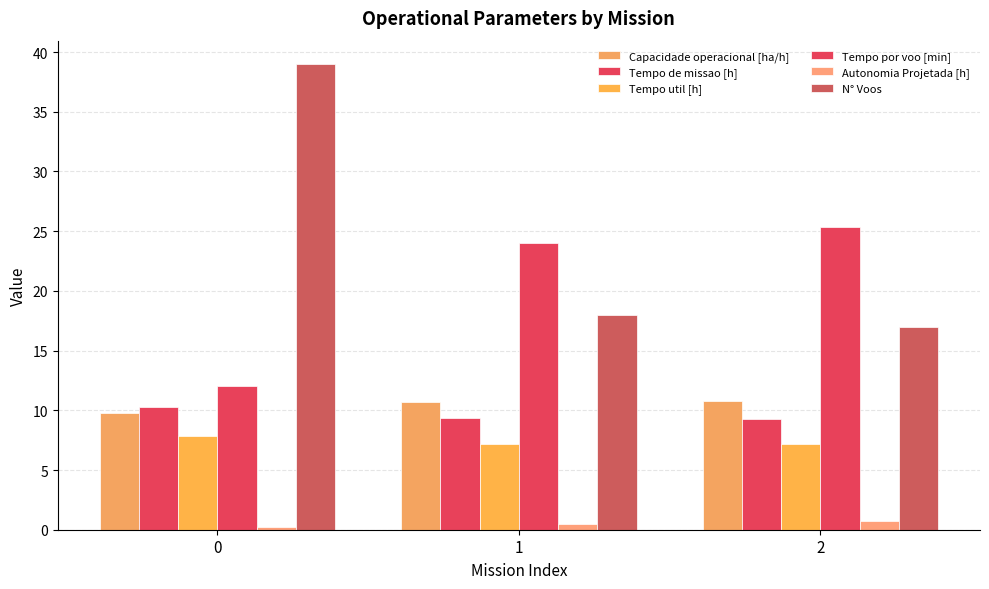

Reading right to left, what are all the values shown in this chart?

Capacidade operacional [ha/h]: 10.8	10.7	9.7
Tempo de missao [h]: 9.3	9.3	10.3
Tempo util [h]: 7.2	7.2	7.8
Tempo por voo [min]: 25.3	24.0	12.0
Autonomia Projetada [h]: 0.7	0.5	0.2
N° Voos: 17.0	18.0	39.0